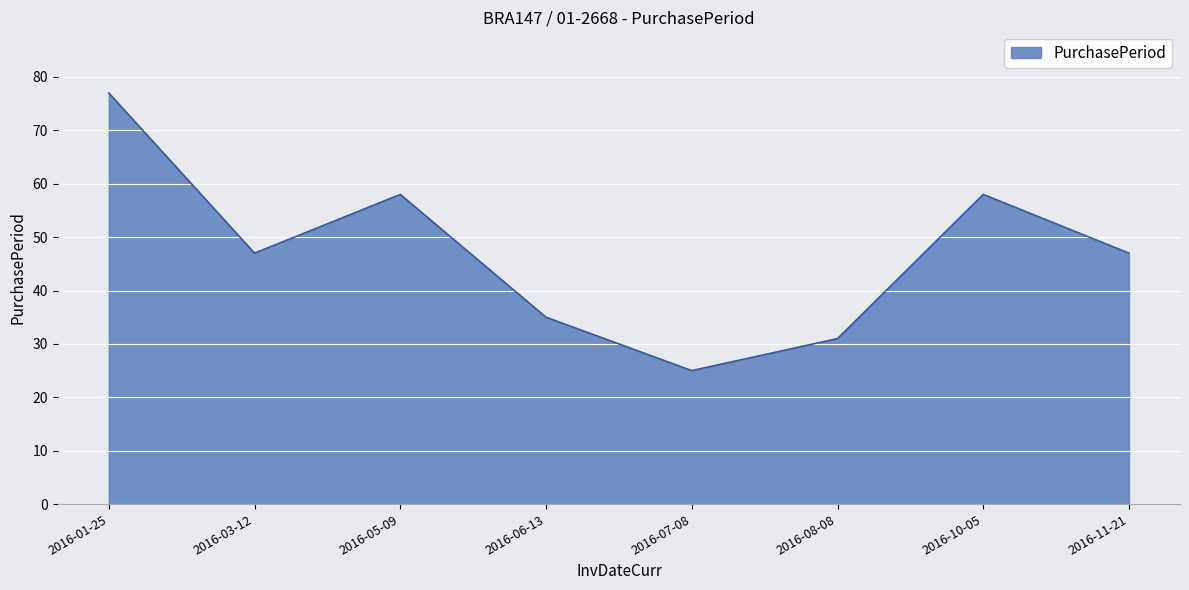

How many lines are shown in the chart?

1